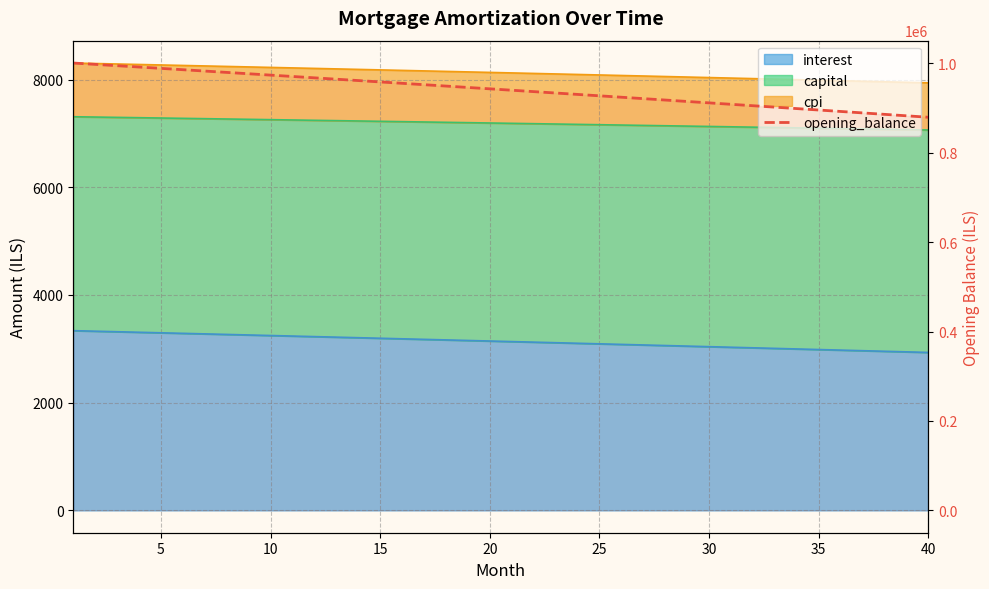

Is it true that the value at 36 is 270701.3?

False